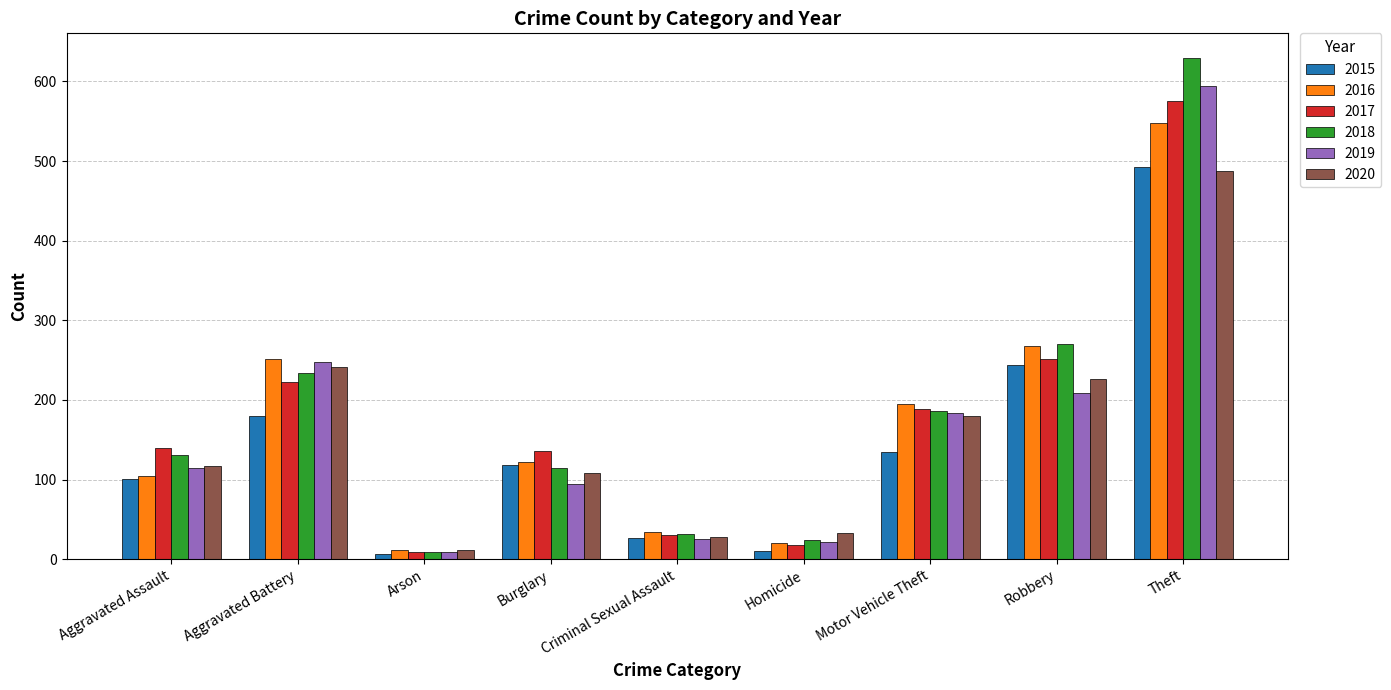

Is it true that 2019 equals 63 at Burglary?

False